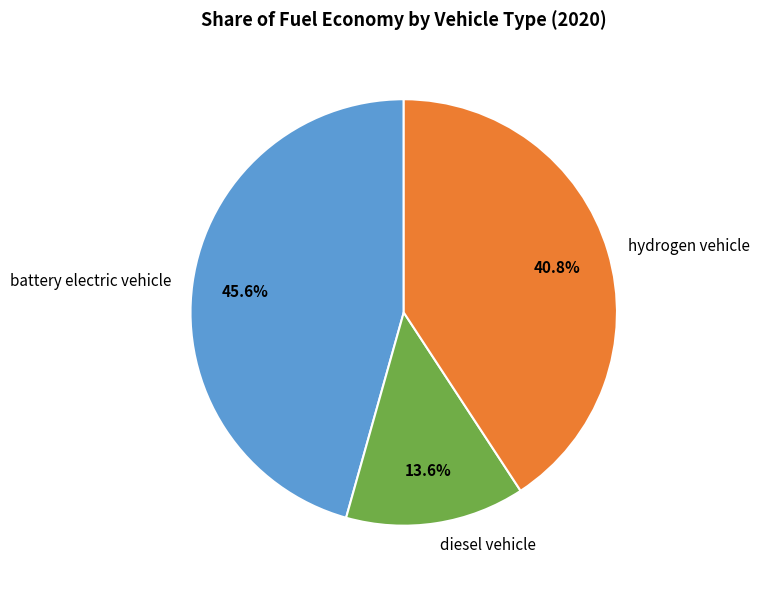

Rank the categories by value from highest to lowest.

battery electric vehicle, hydrogen vehicle, diesel vehicle